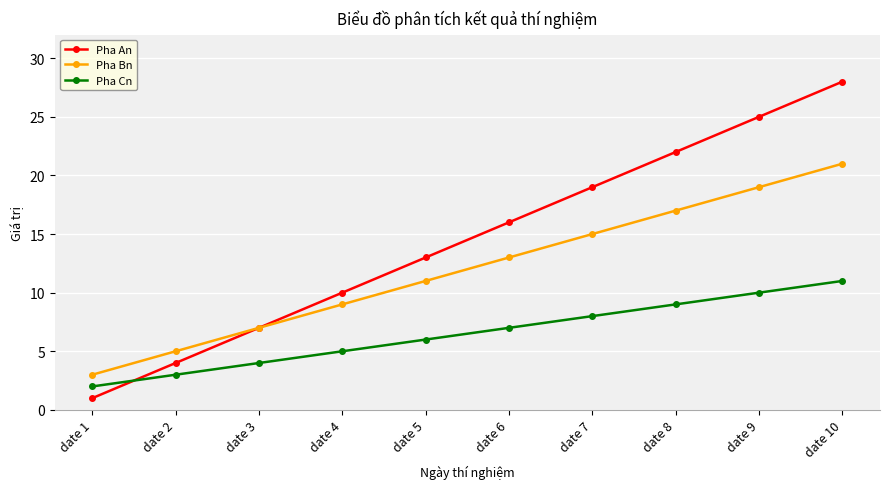

Which series has the widest spread of values?

Pha An